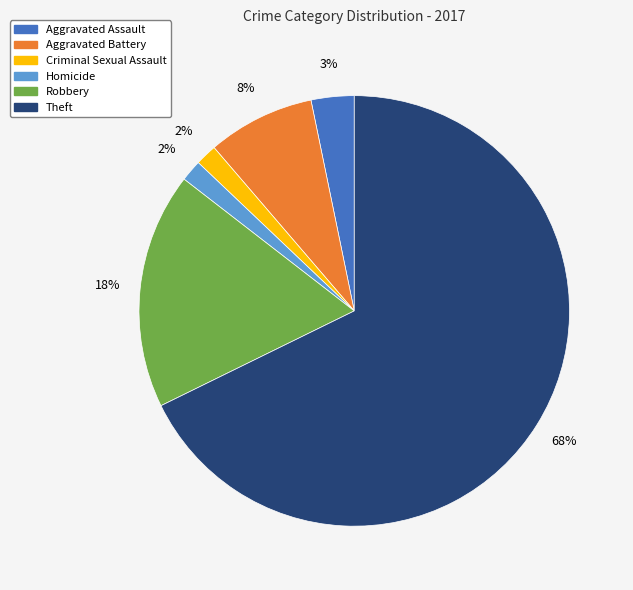

To the nearest percent, what percentage of the pie is Criminal Sexual Assault?

2%